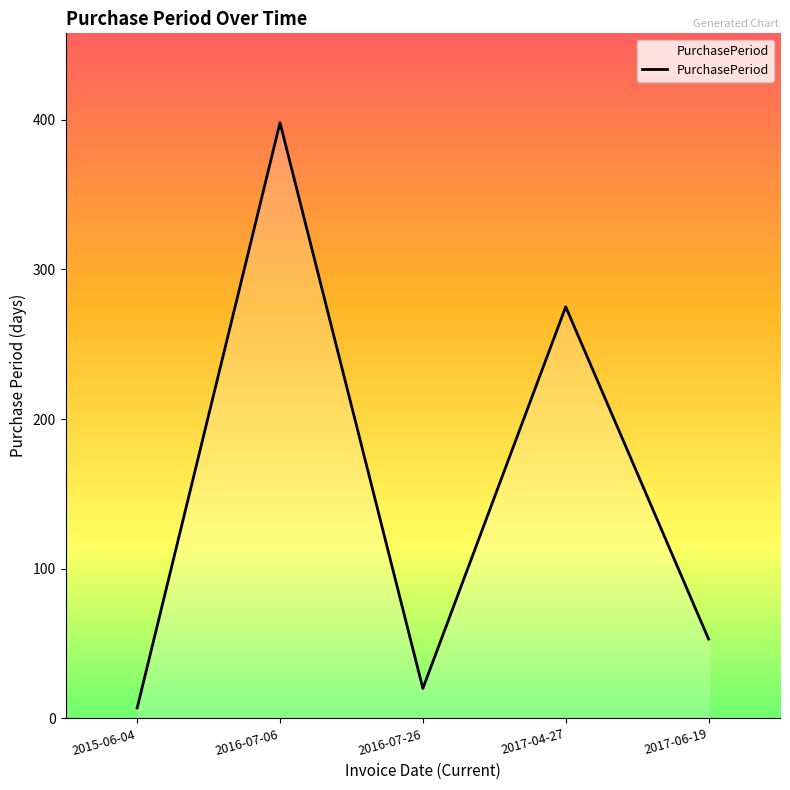

List the labels in order of value, largest first.

2016-07-06, 2017-04-27, 2017-06-19, 2016-07-26, 2015-06-04